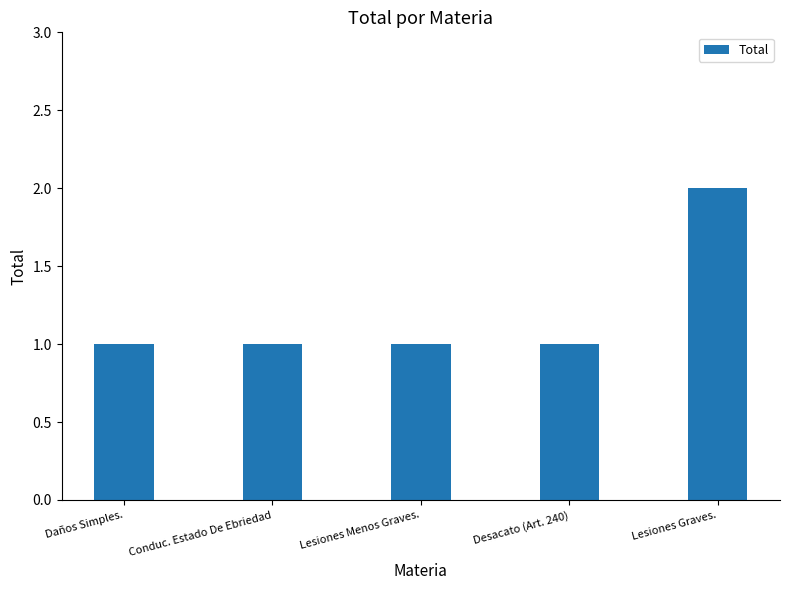

Which category has the highest value across all series?

Lesiones Graves.